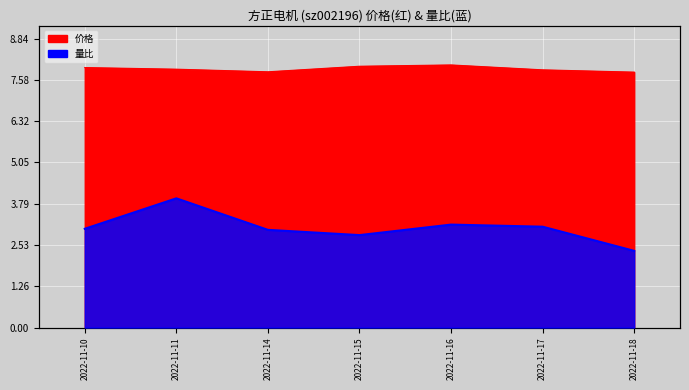

List the series in order of their peak value, lowest first.

量比, 价格